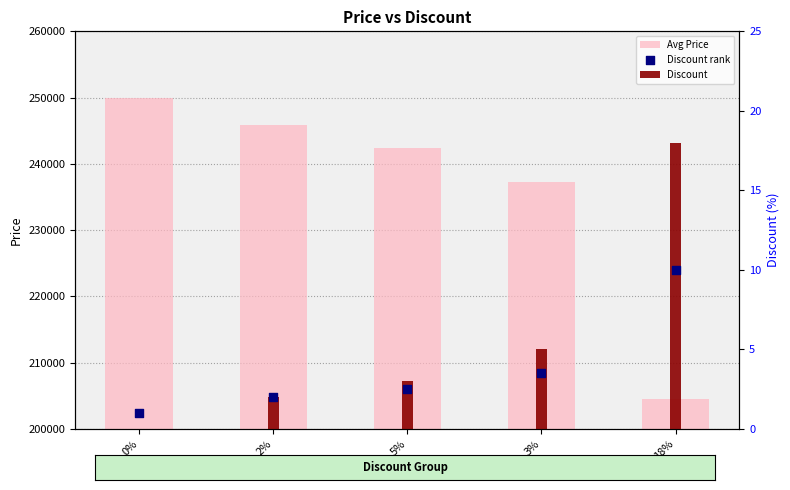

At how many categories does at least one series exceed 135355?

5